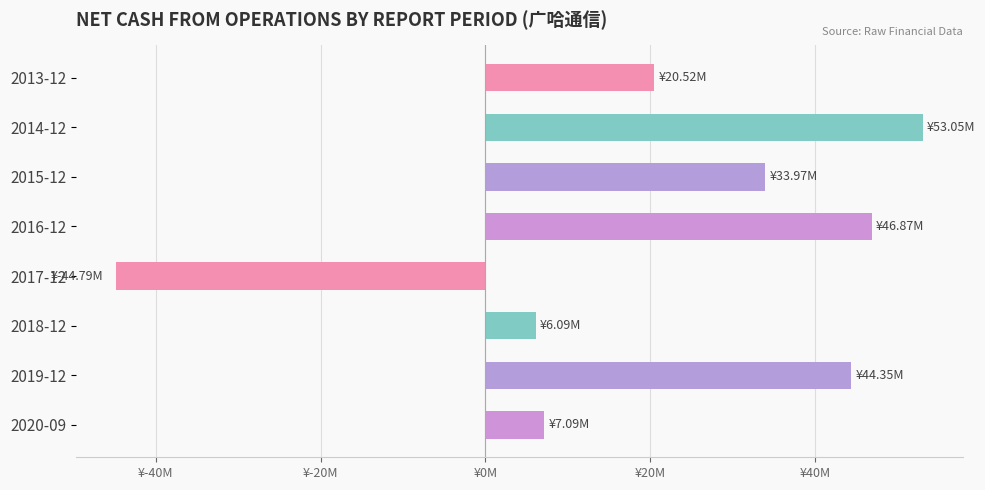

Are the bars horizontal?

Yes